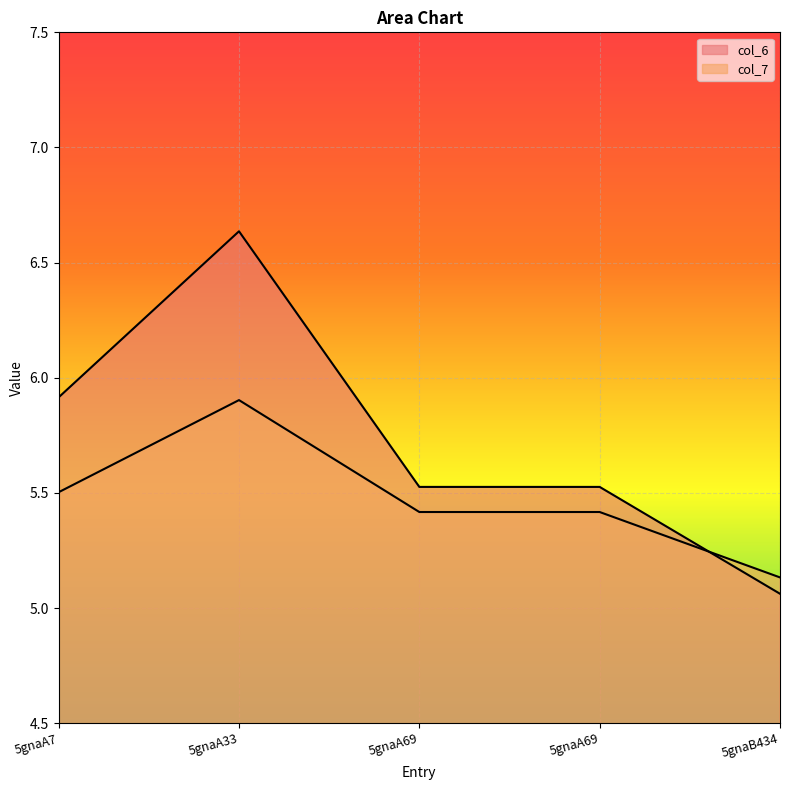

Which category has the lowest value in the col_7 series?

5gnaB434